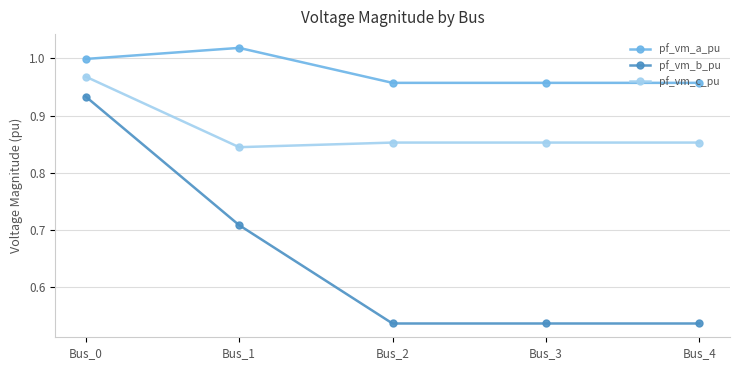

True or false: pf_vm_b_pu has a value of 0.4 at Bus_0.

False